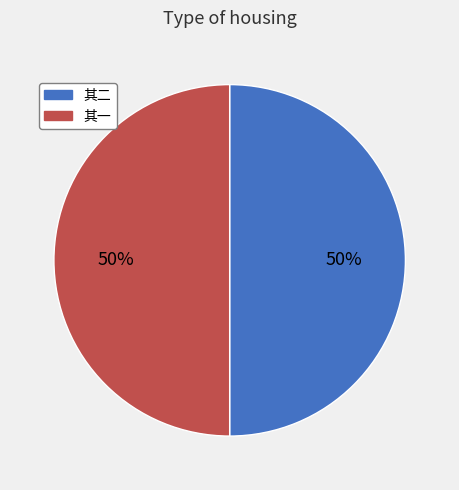

How many slices are in this pie chart?

2